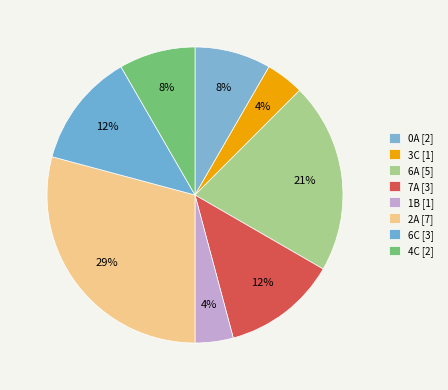

What percentage is the 4C slice, to the nearest percent?

8%